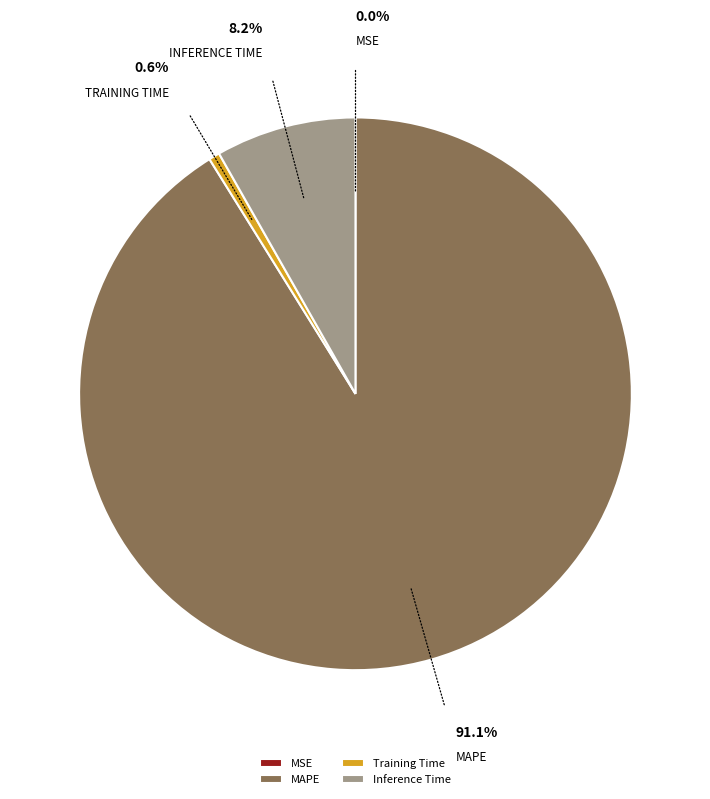

Is there any slice that represents more than half of the pie?

Yes